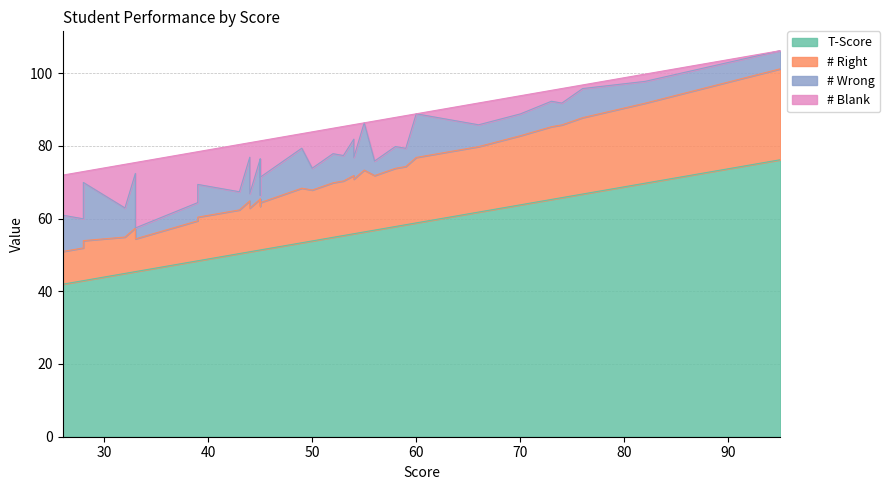

The T-Score series shows 42.9 at 28. True or false?

True